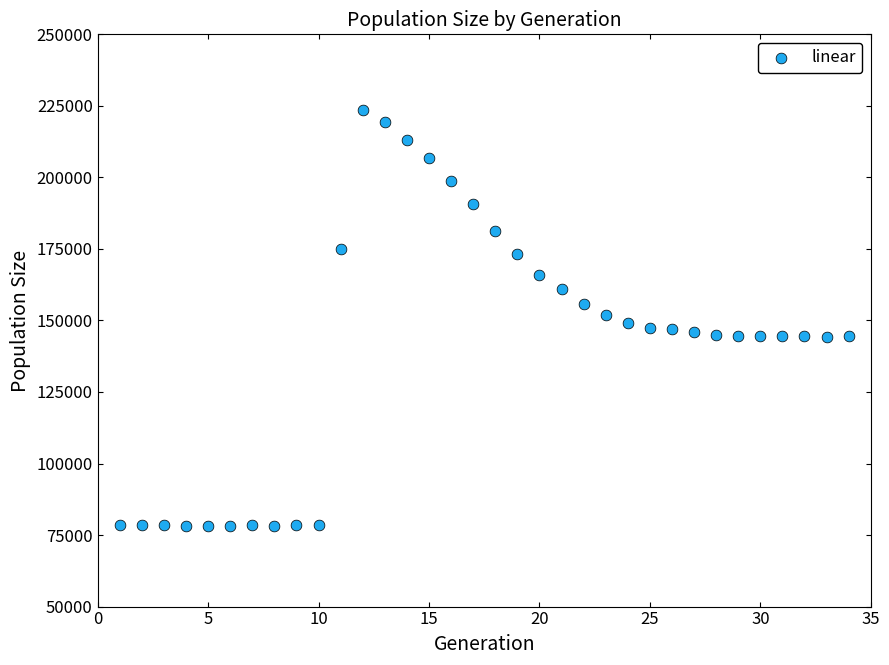

What is the range of Y values (max minus min)?

145517